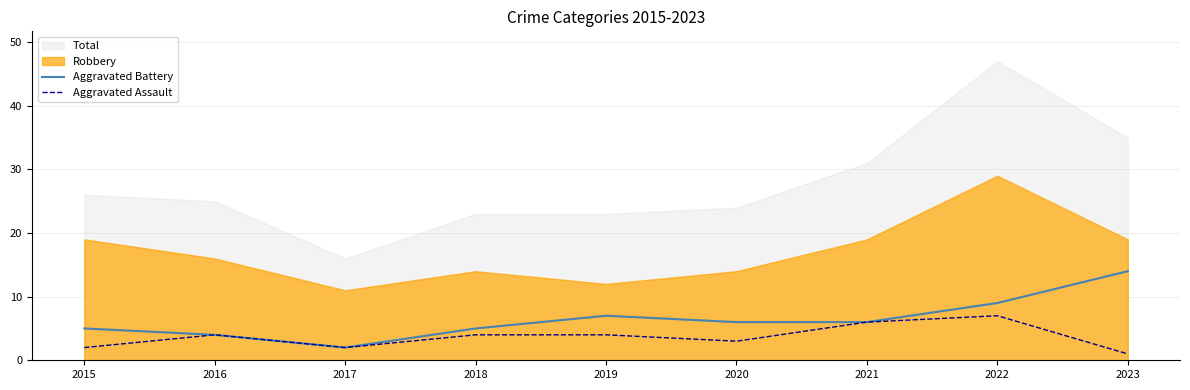

True or false: Aggravated Assault has a value of 4 at 2018.

True